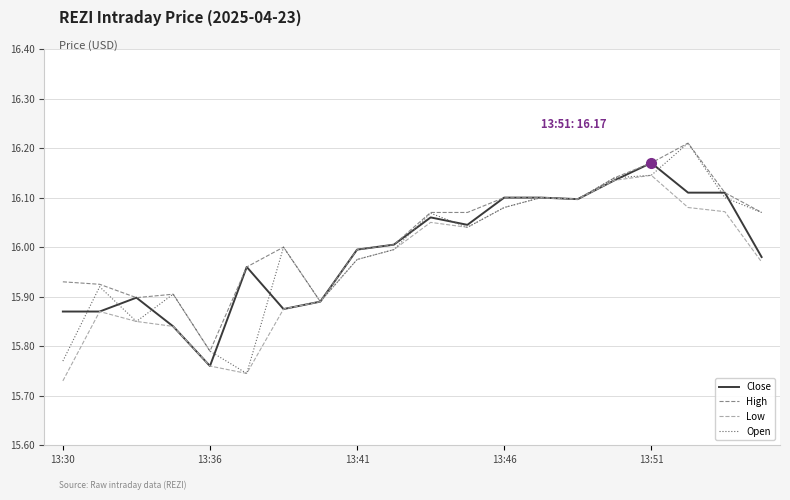

Which label corresponds to the smallest value in the chart?

13:30